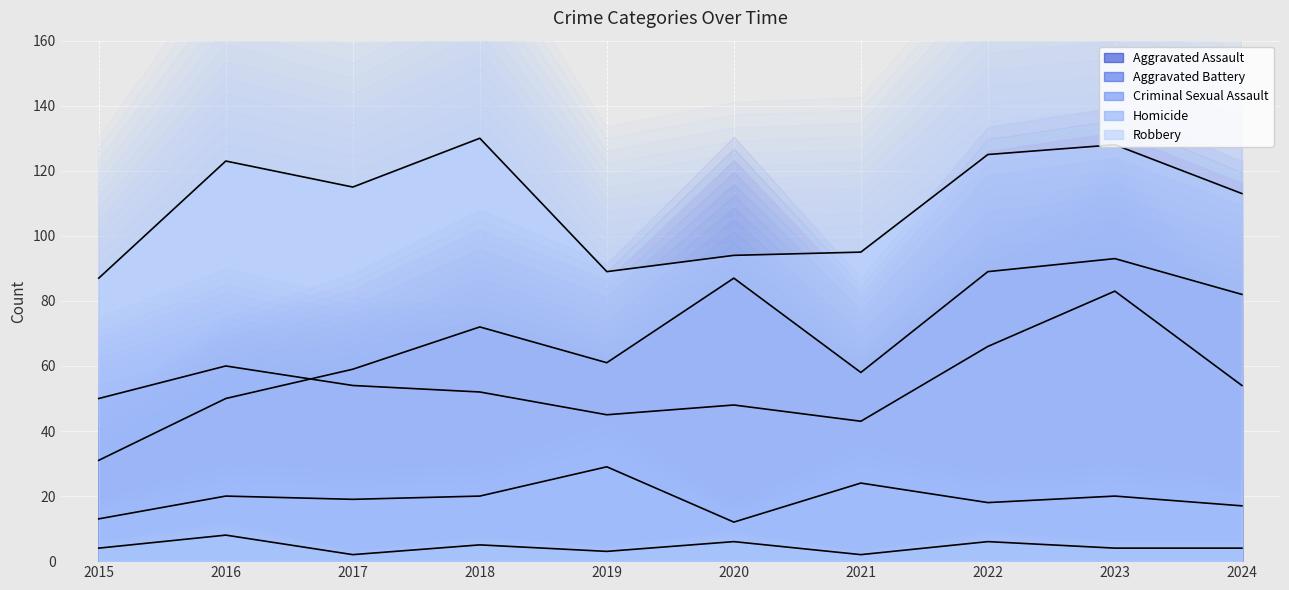

Which series changed the most between 2015 and 2022?

Aggravated Assault